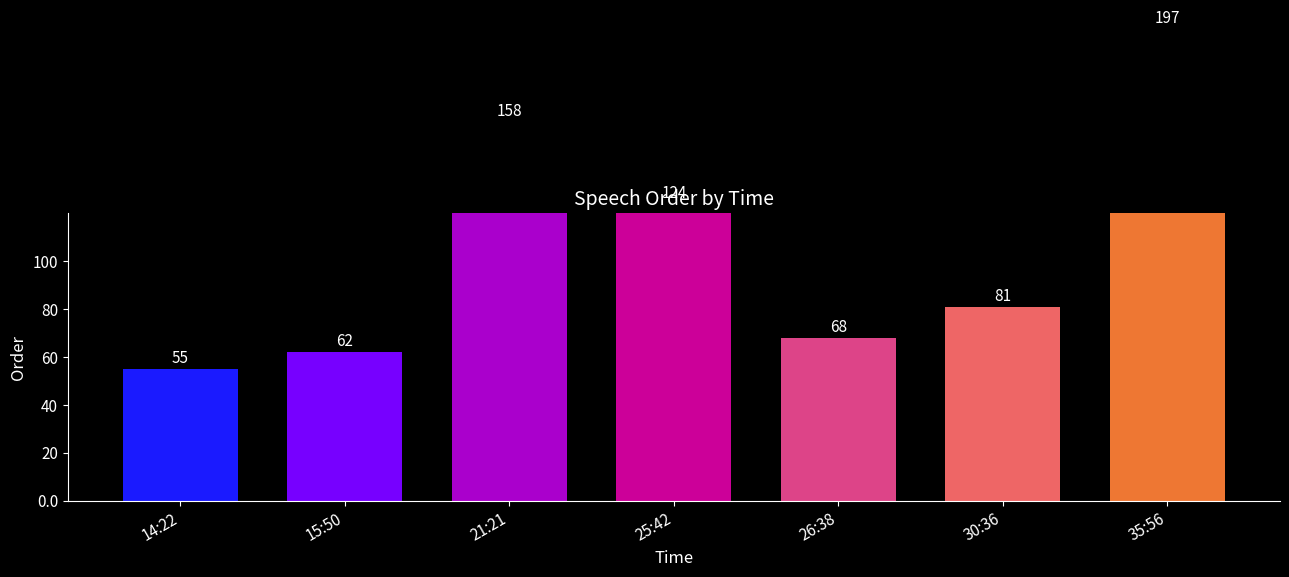

Read the value at 26:38.

68